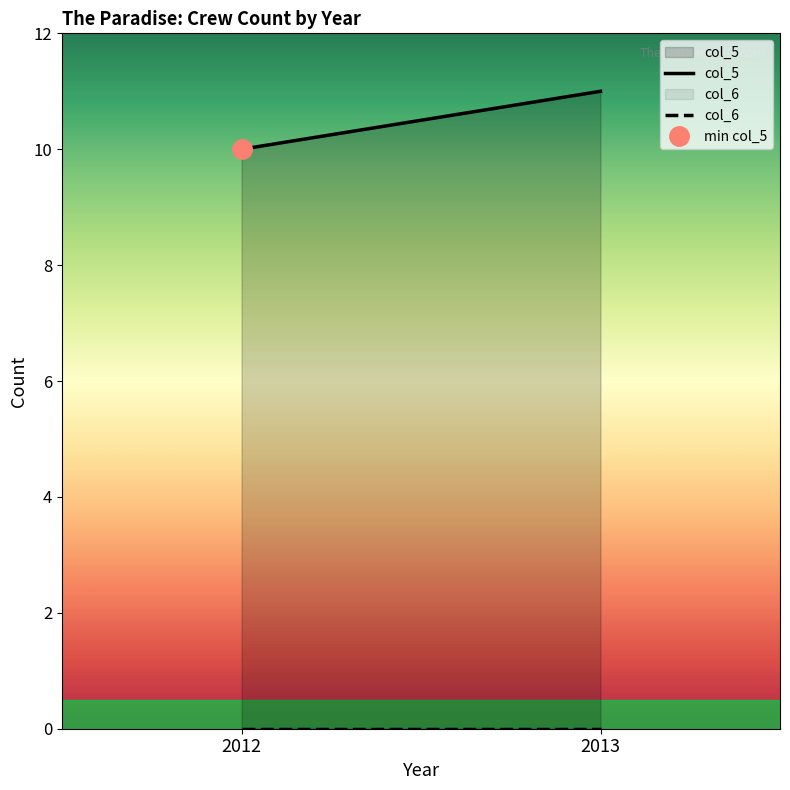

True or false: col_5 has a value of 11 at 2013.

True